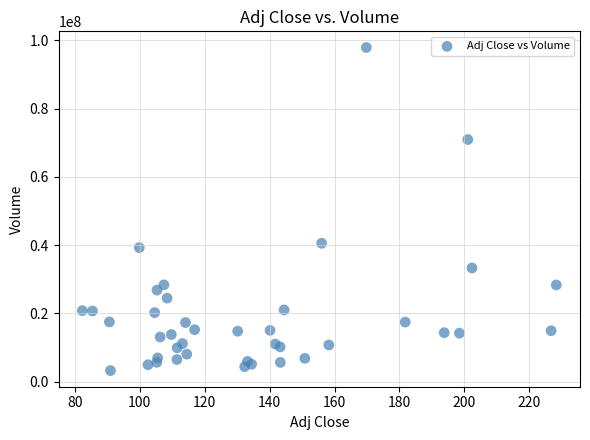

What Y value in the scatter plot is closest to 50580552?

40547230